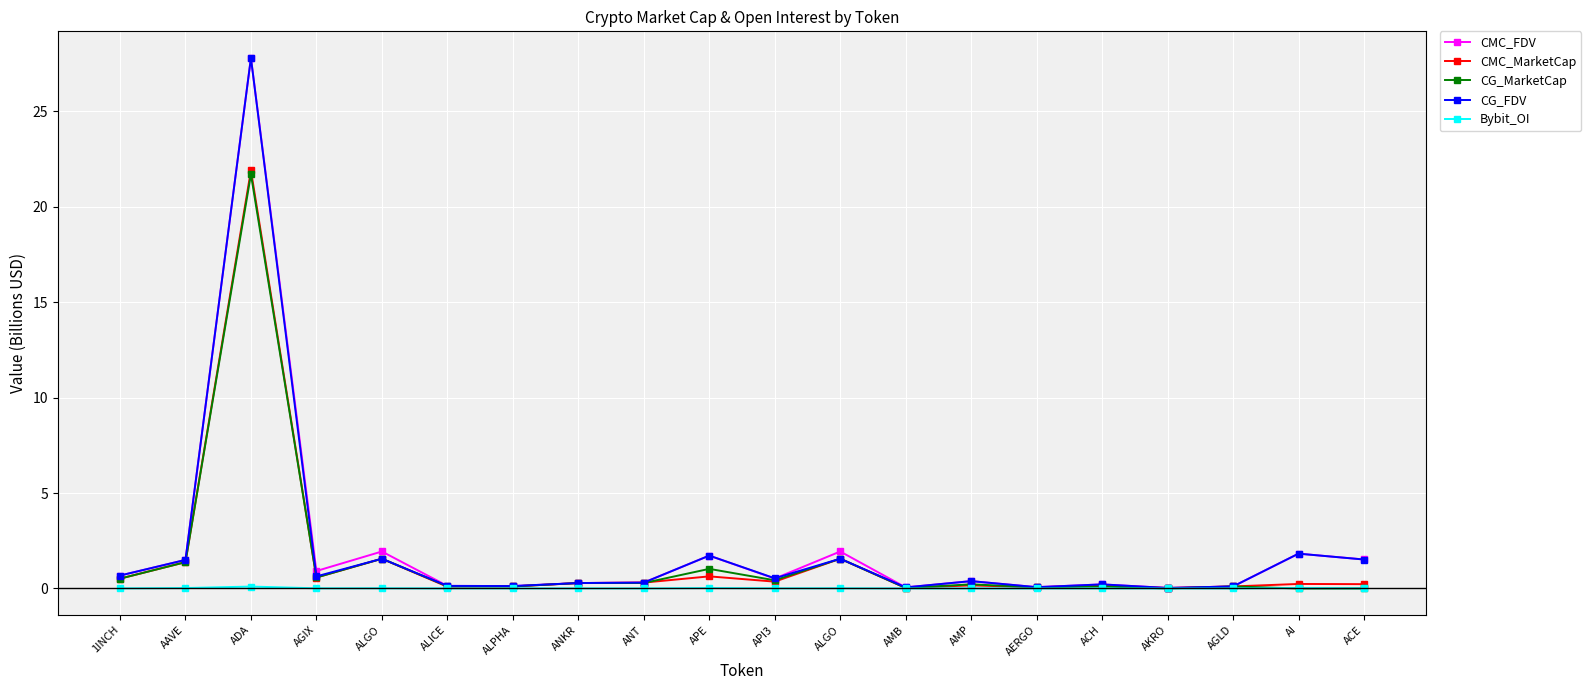

Which category has the lowest value in the CG_MarketCap series?

AI